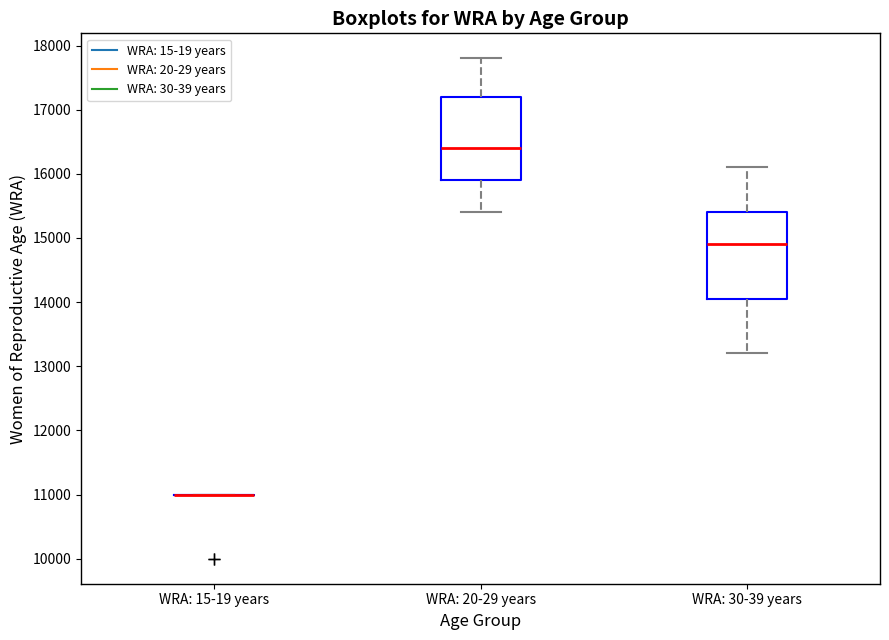

Reading left to right, read every box against the y-axis: the position of its median line, the range the box covers, and the ends of its whiskers. The values are not printed on the chart, so give them approximately, as read against the axis.

WRA: 15-19 years: box collapsed to a line at 11000, whiskers 11000 to 11000
WRA: 20-29 years: median 16400, box 15900 to 17200, whiskers 15400 to 17800
WRA: 30-39 years: median 14900, box 14100 to 15400, whiskers 13200 to 16100